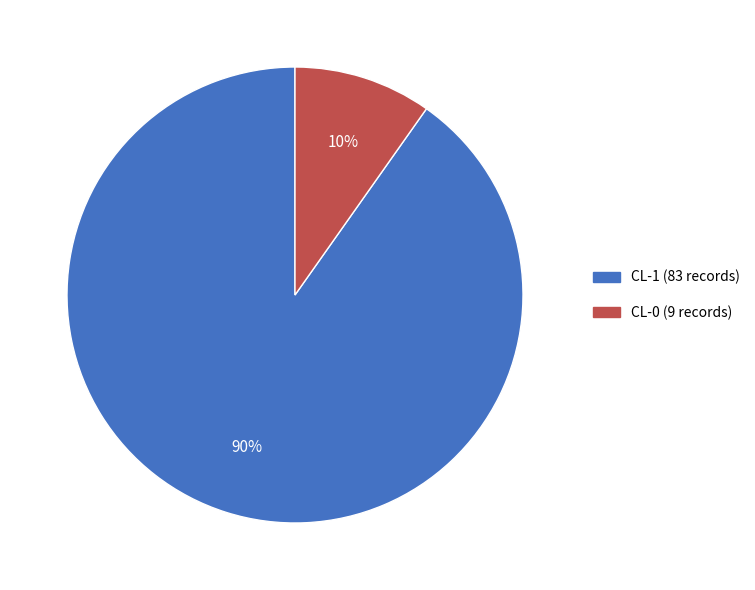

Is CL-1 the majority of the pie?

Yes